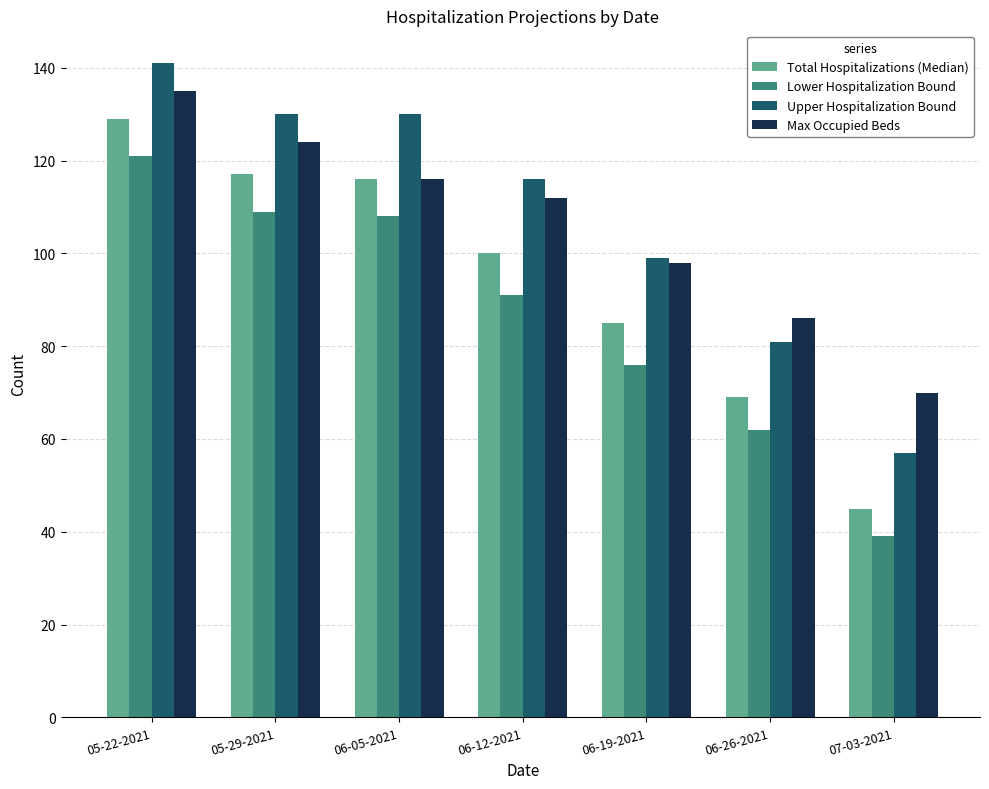

True or false: Total Hospitalizations (Median) has a value of 106 at 06-26-2021.

False